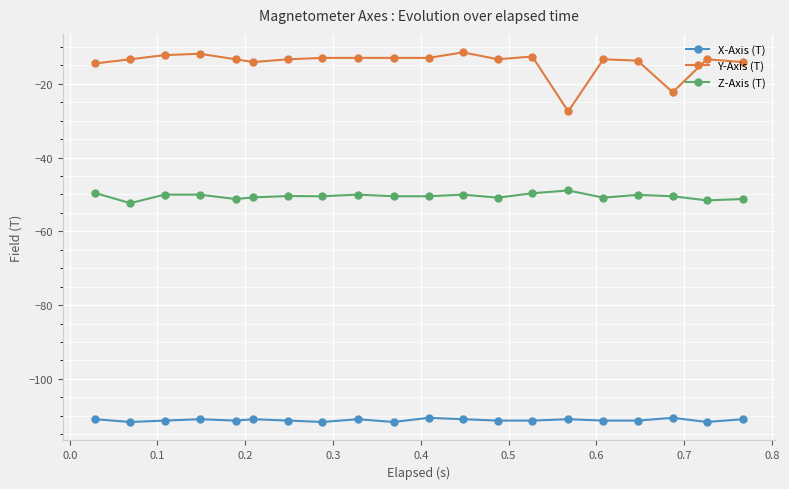

What is the average value of the Y-Axis (T) series?

-14.3